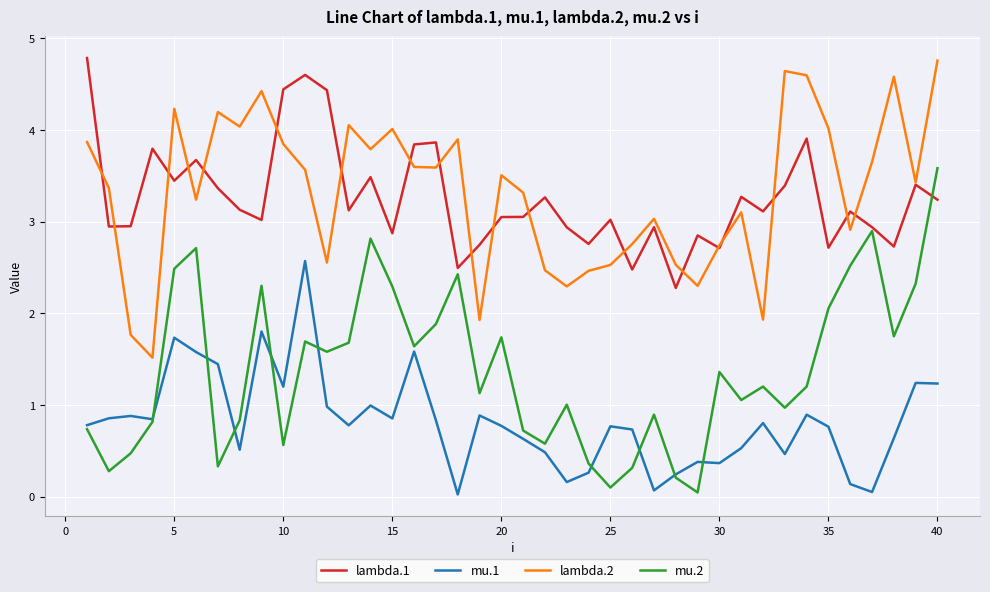

What is the maximum value shown in the chart?

4.8